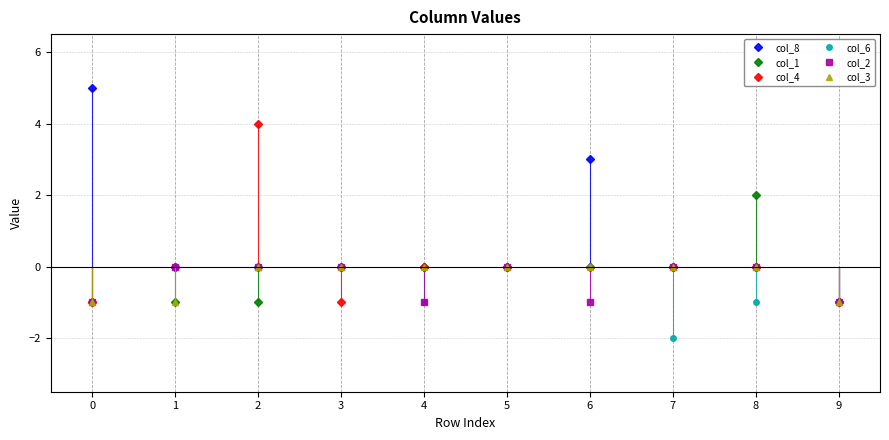

Is it true that col_4 equals 2 at 8?

False